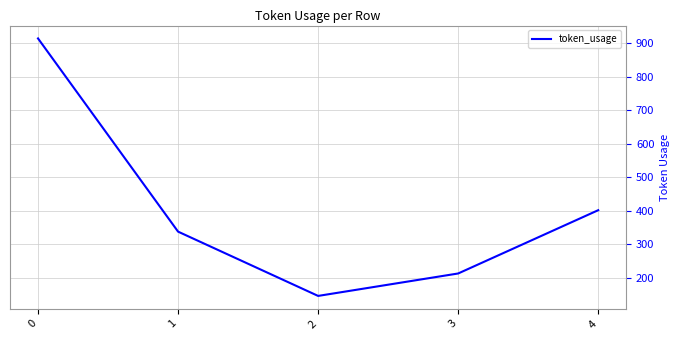

Where is the first local minimum?

2